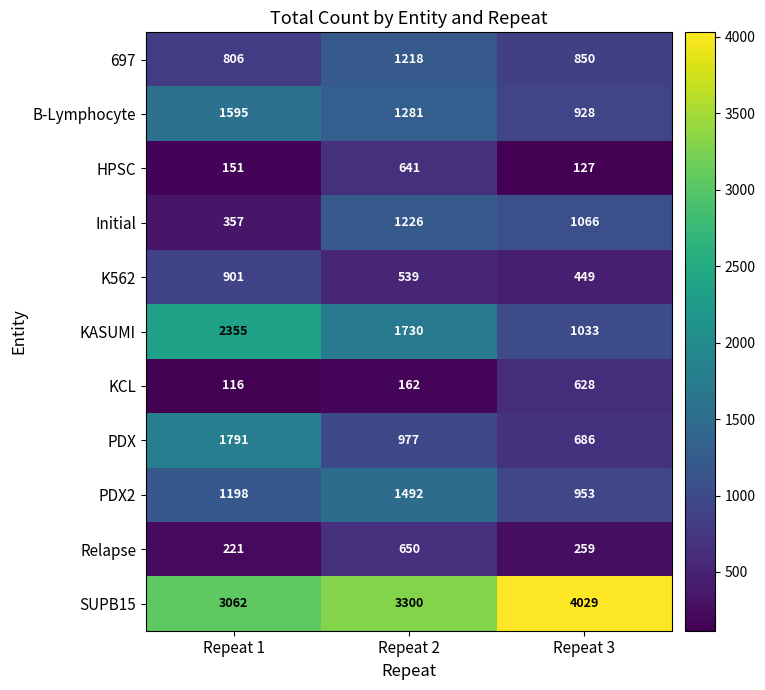

At how many categories does at least one series exceed 3043?

3